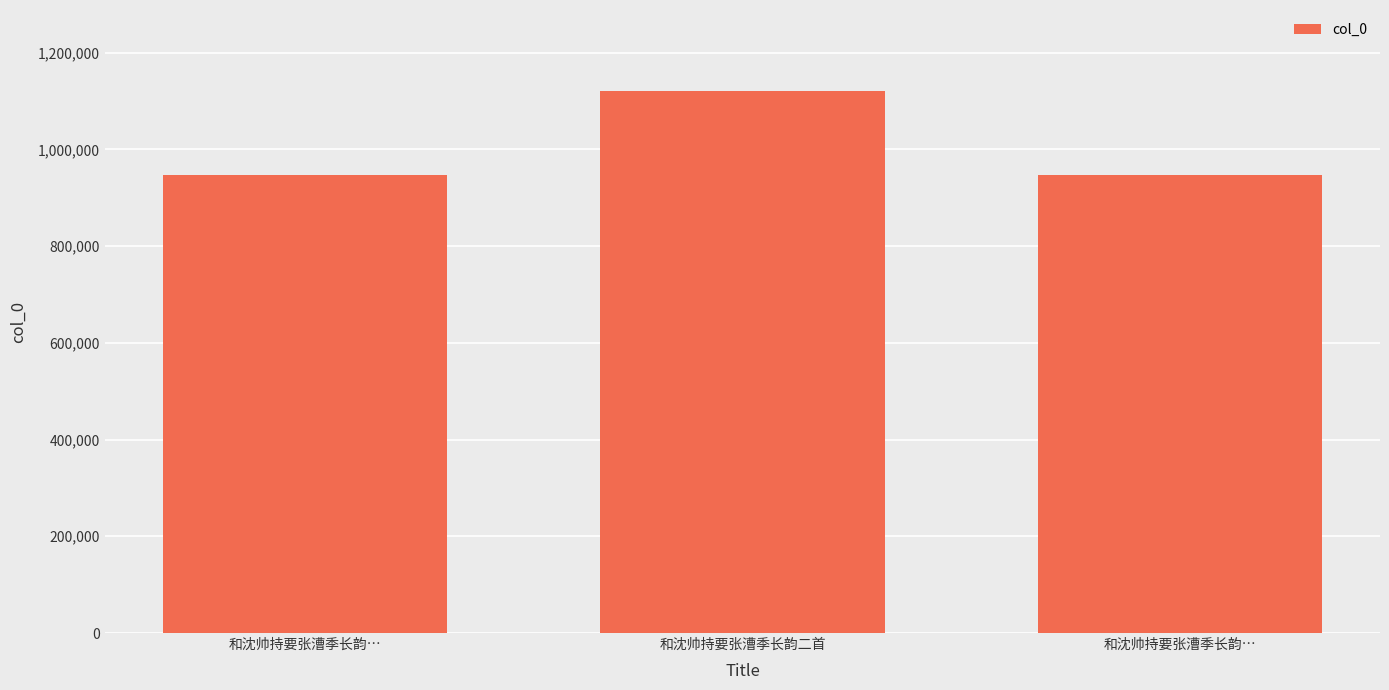

Which category has the highest value across all series?

和沈帅持要张漕季长韵二首